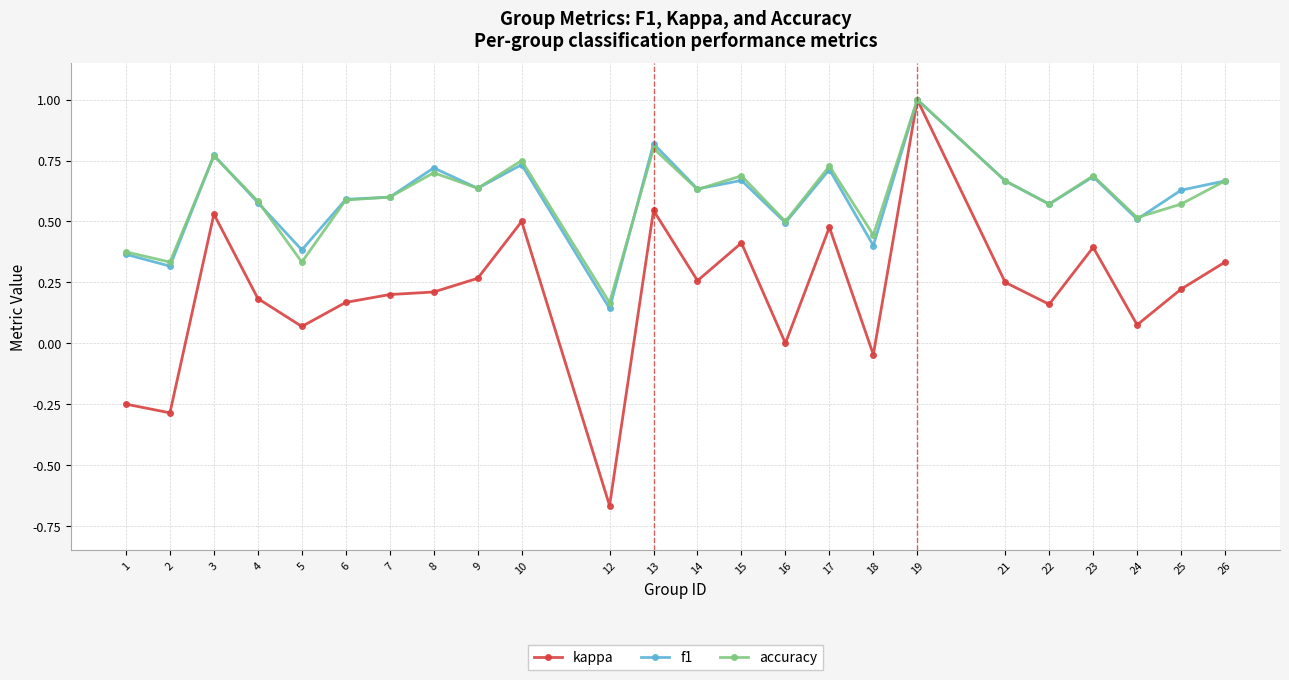

Which series changed the most between 4 and 9?

kappa